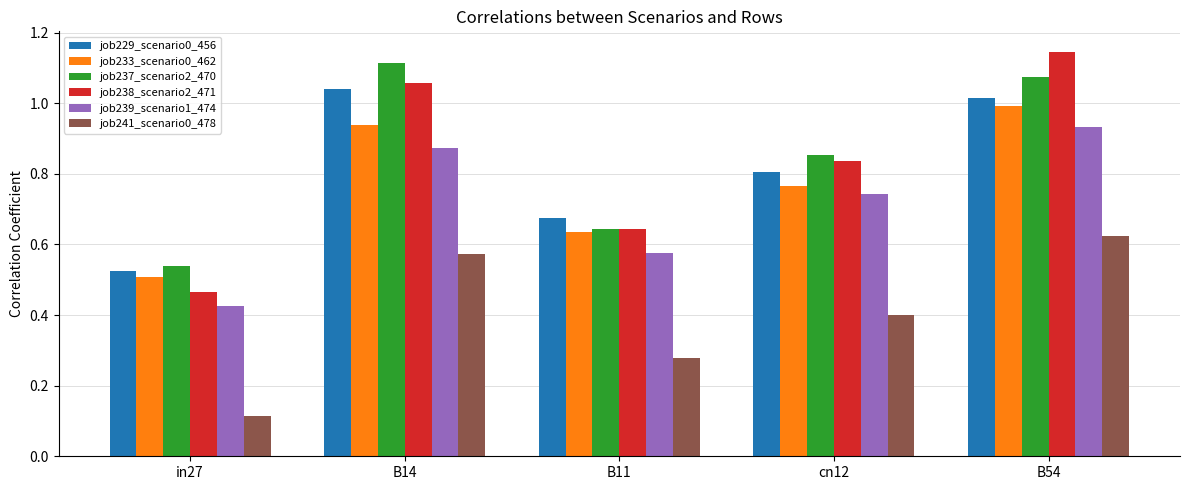

How many bars are there in total?

30